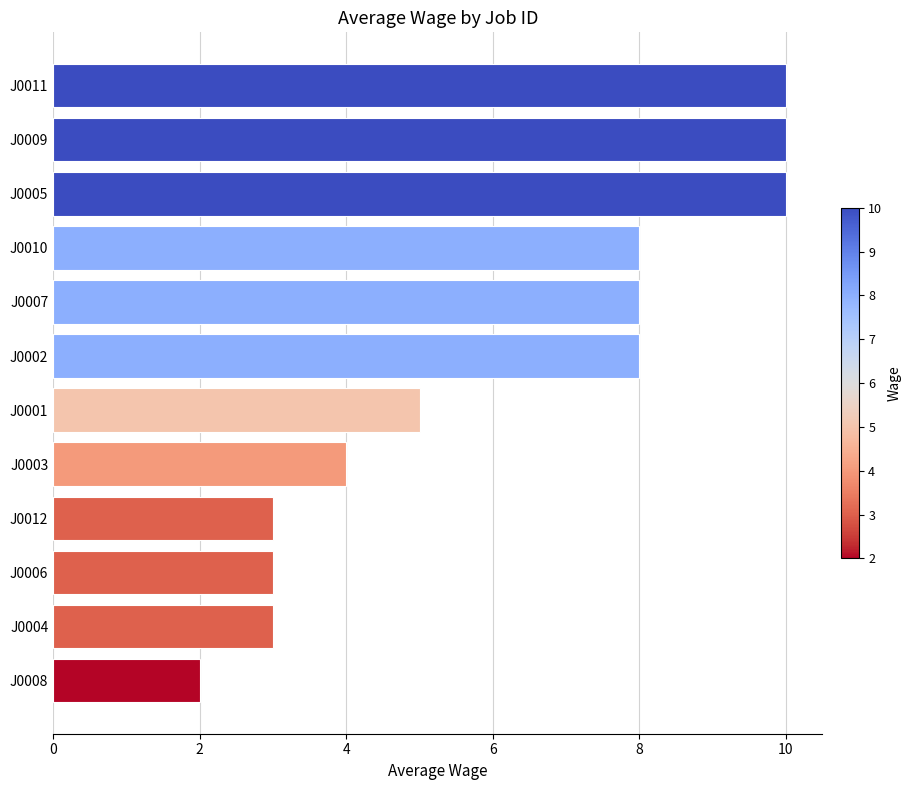

What is the smallest value displayed?

2